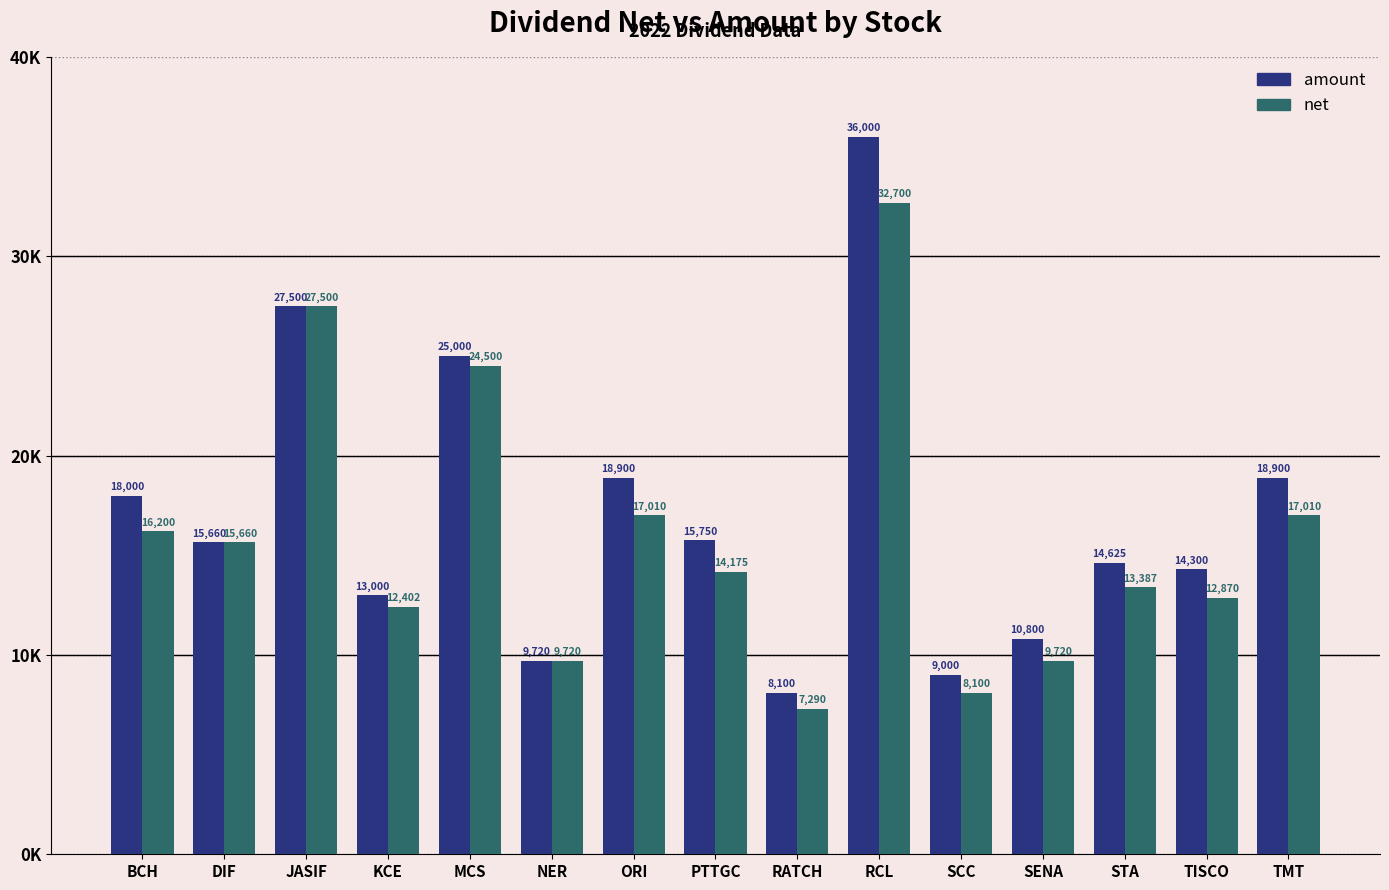

What is the greatest value displayed?

36000.0